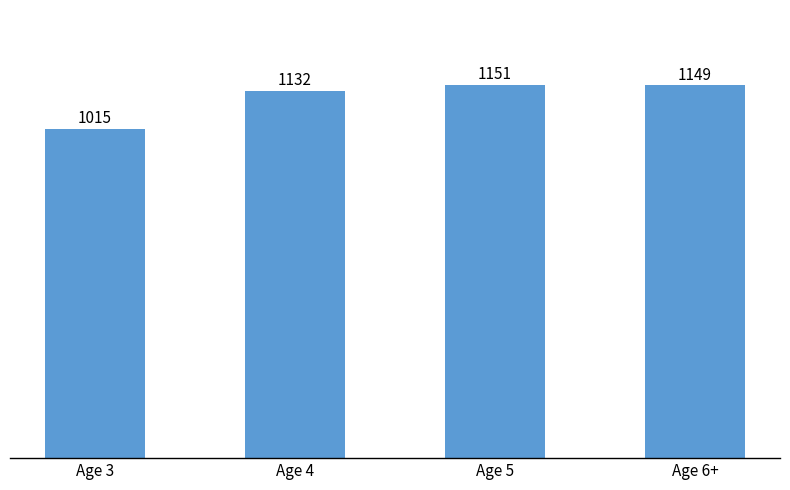

The chart shows a value of 1149.0 at Age 6+. True or false?

True